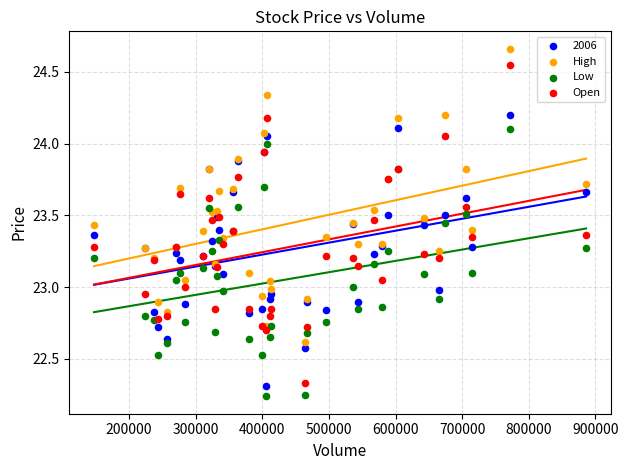

Which series contains the lowest Y value?

Low